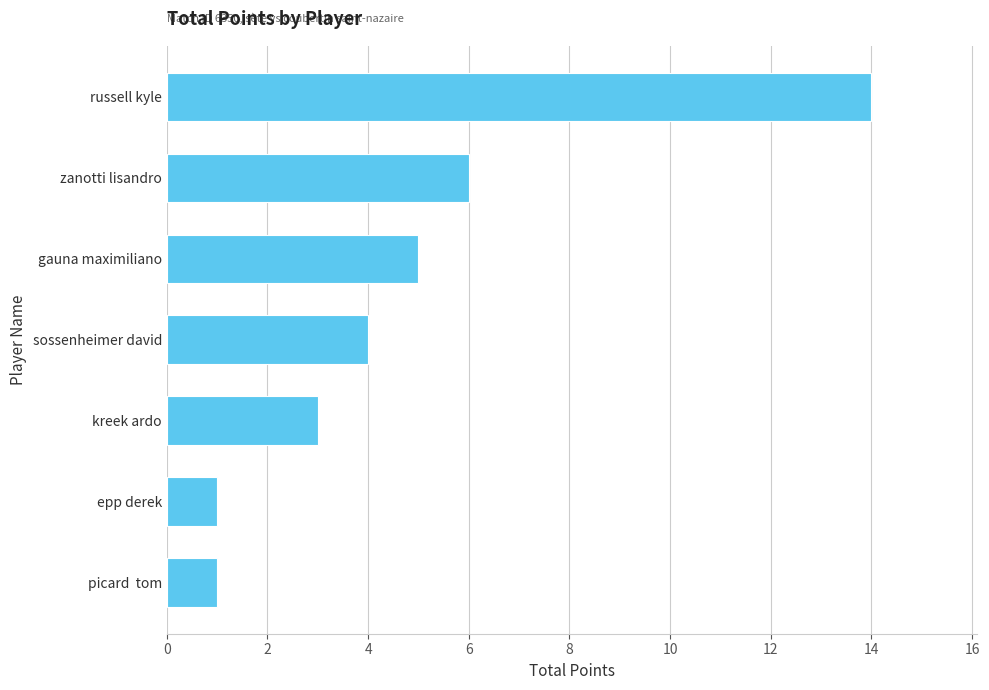

What is the change in value from zanotti lisandro to russell kyle?

+8